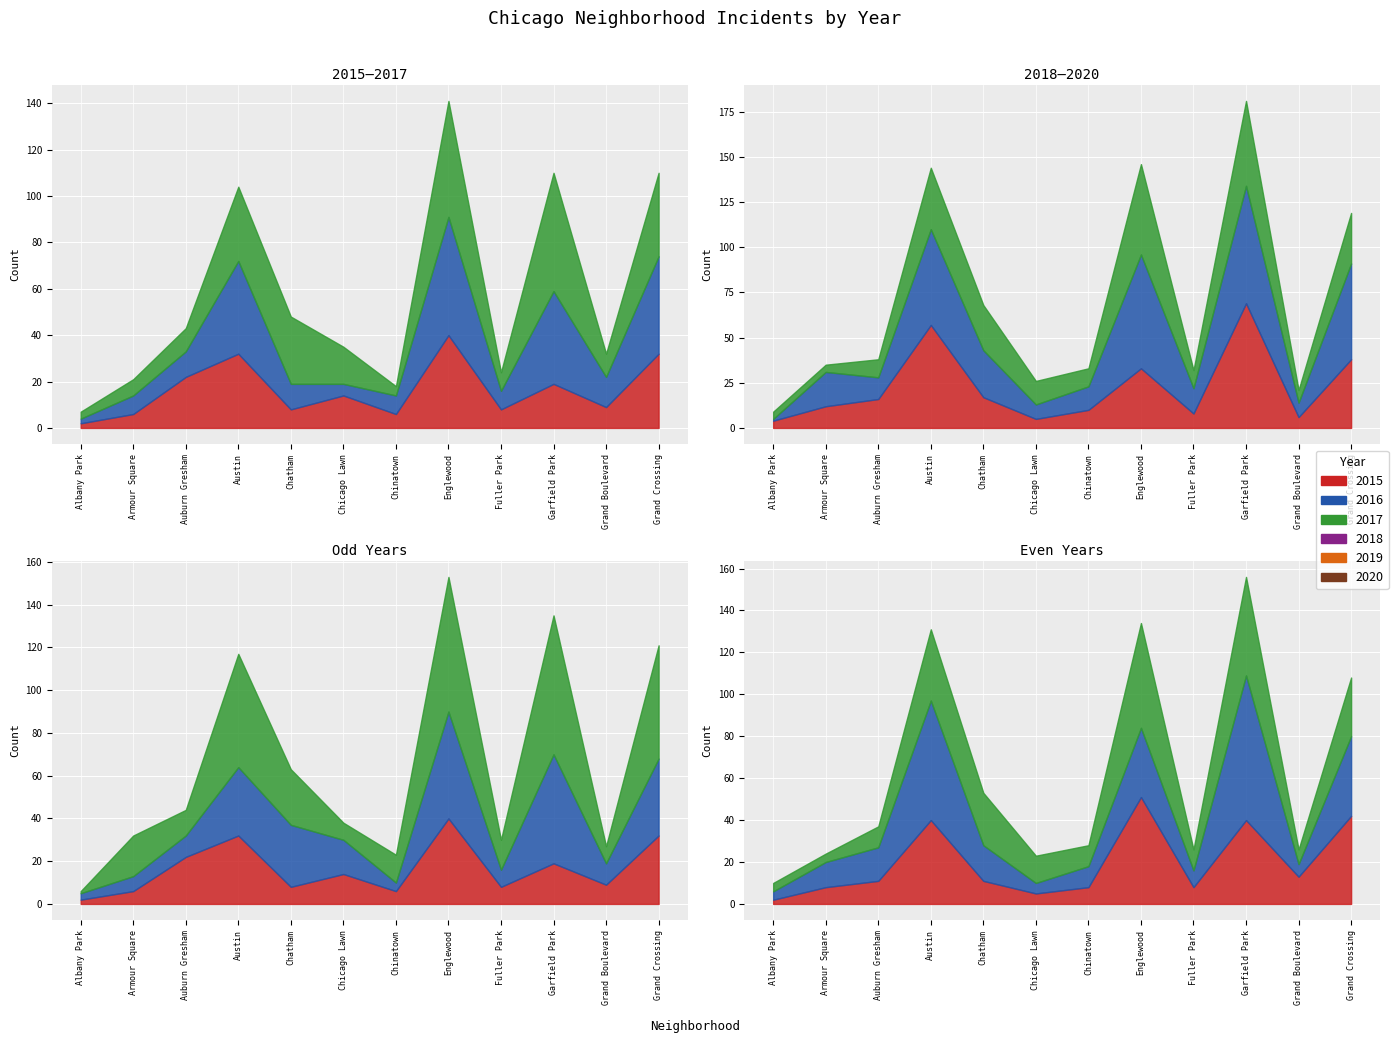

How many categories are shown in the chart?

12